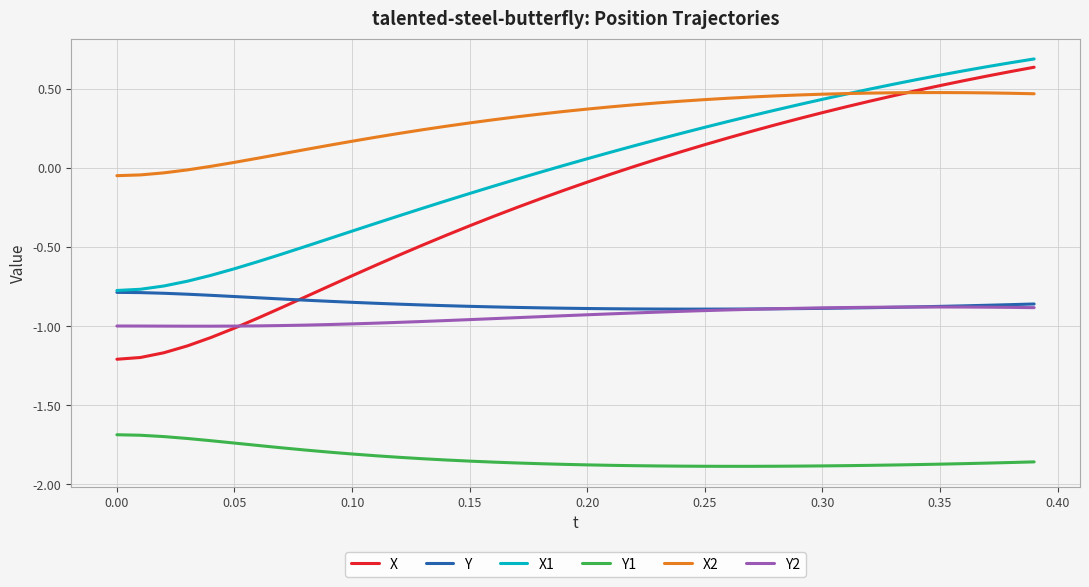

How many times do X1 and X2 cross each other?

1